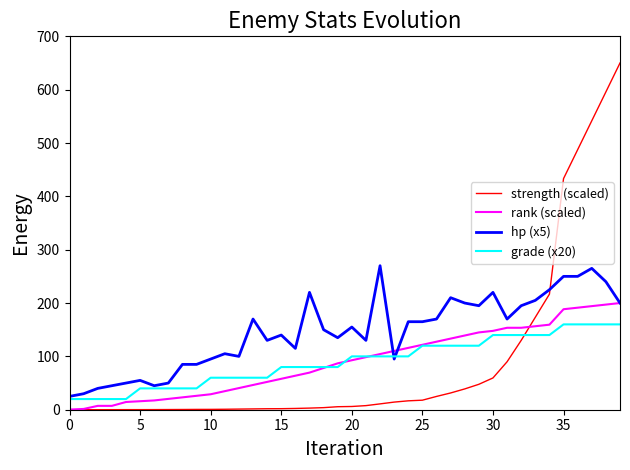

True or false: grade (x20) and strength (scaled) intersect in this chart.

True